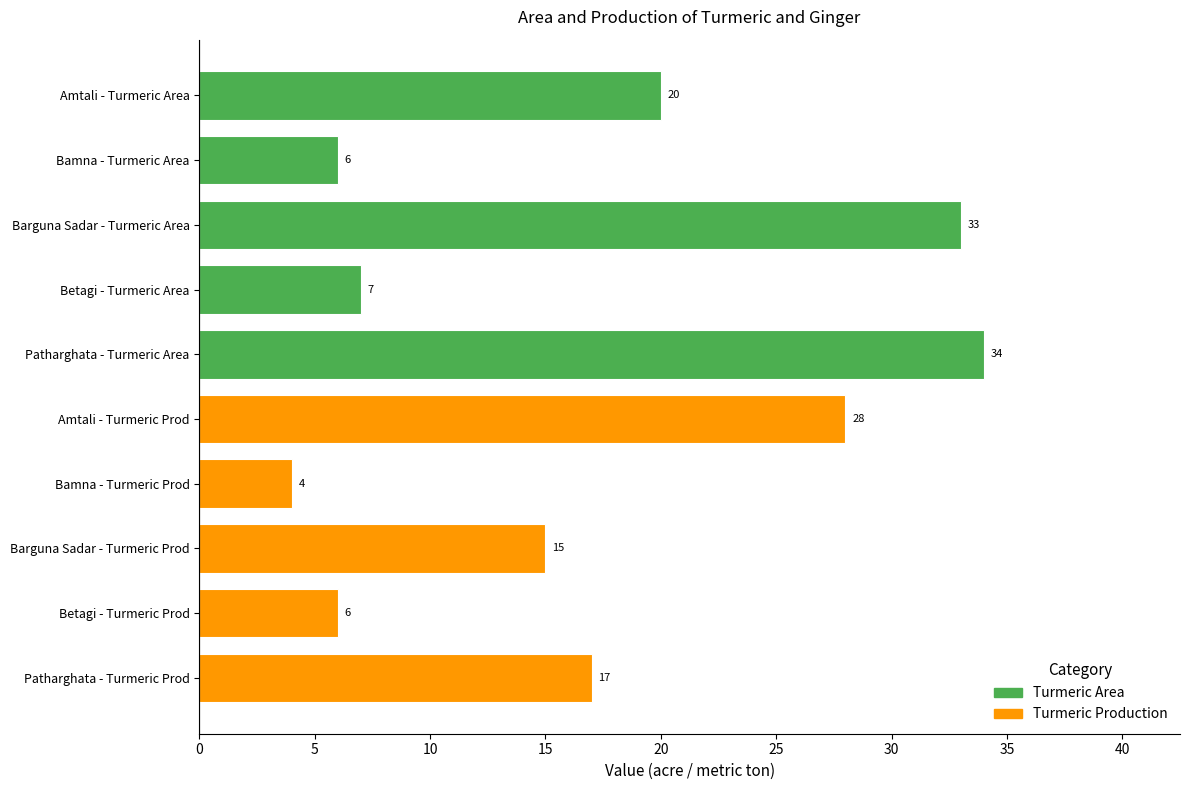

Read the value at Amtali - Turmeric Area, to the nearest 10.

20